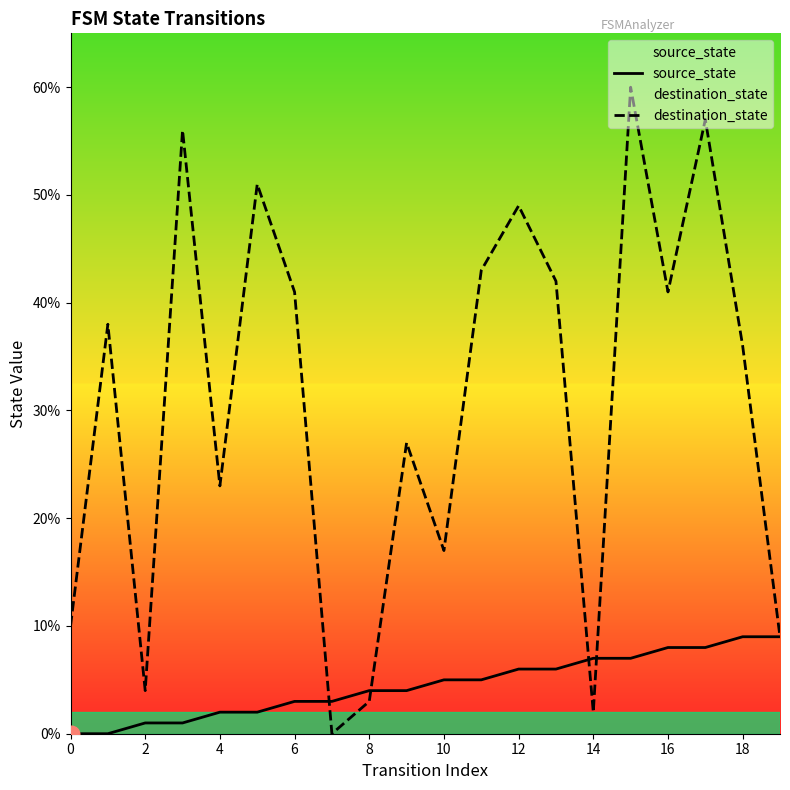

Is it true that source_state equals 7 at 10?

False